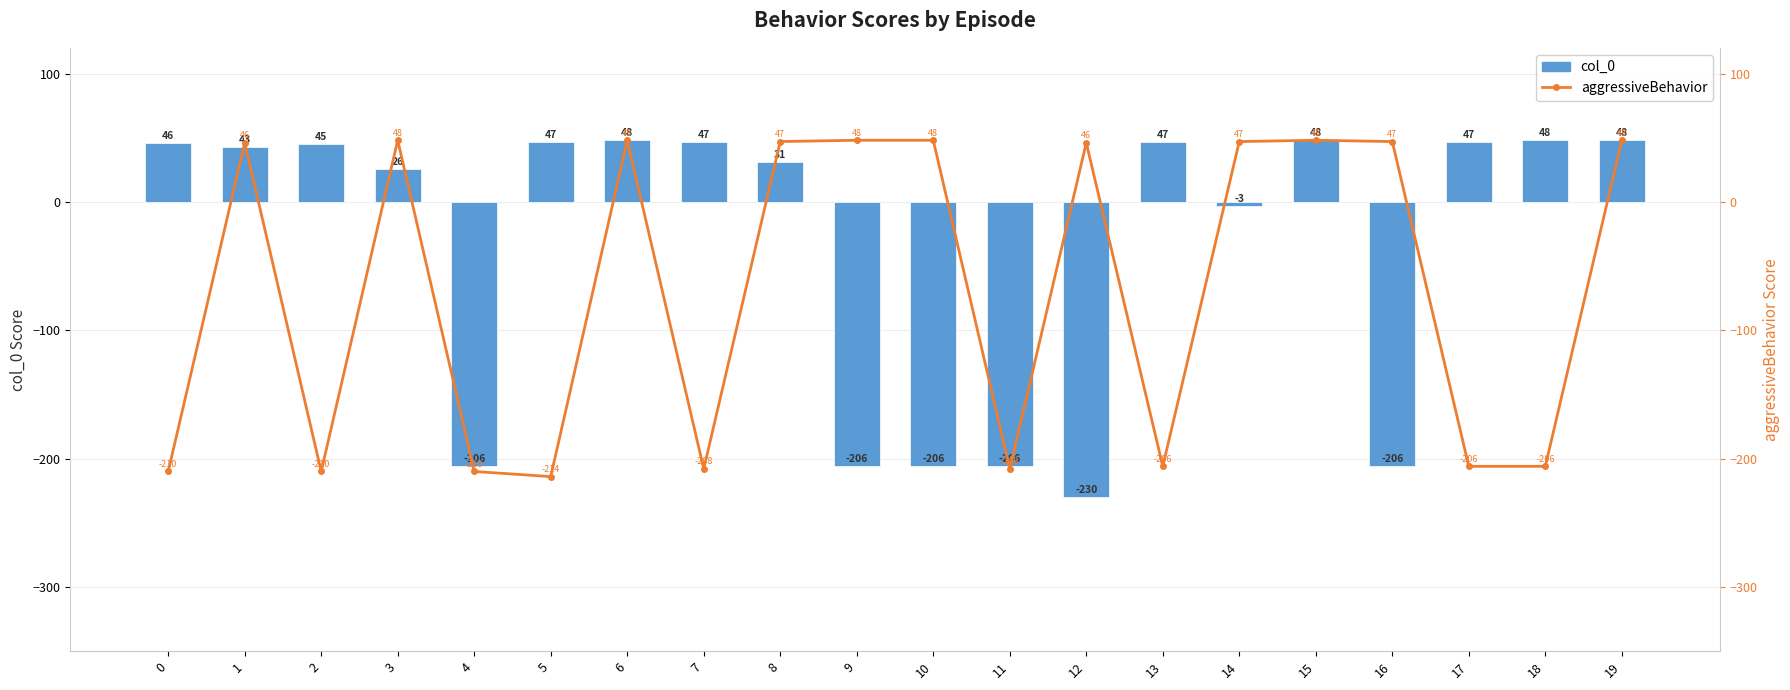

Which category has the lowest value in the col_0 series?

12